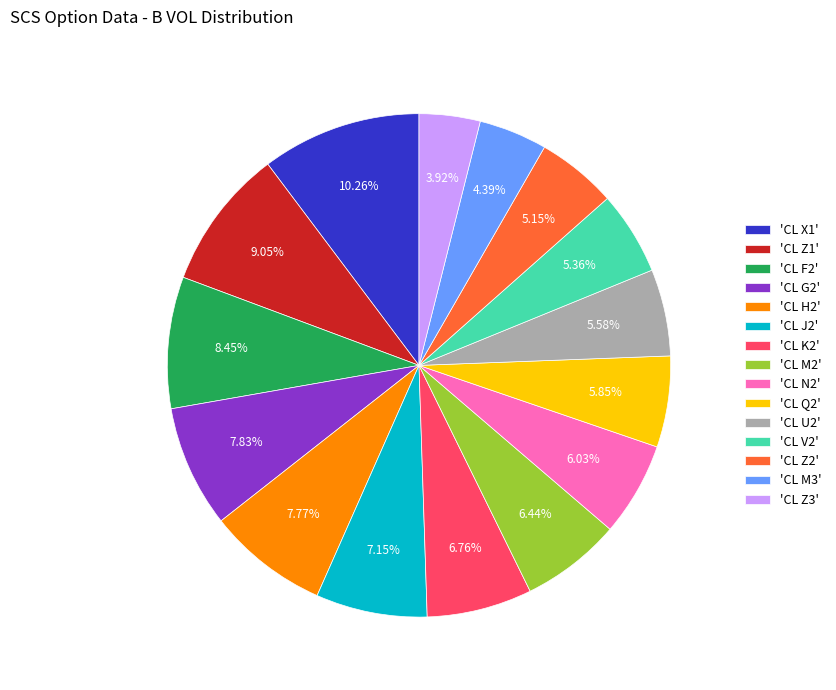

Which has a higher value, 'CL G2' or 'CL Z2'?

'CL G2'